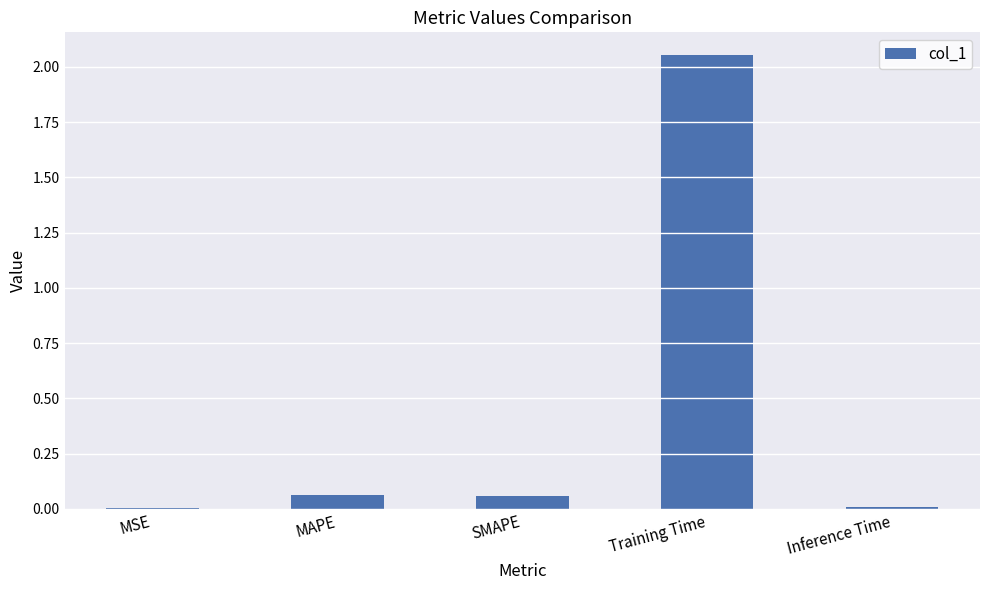

Between Training Time and SMAPE, which is larger?

Training Time